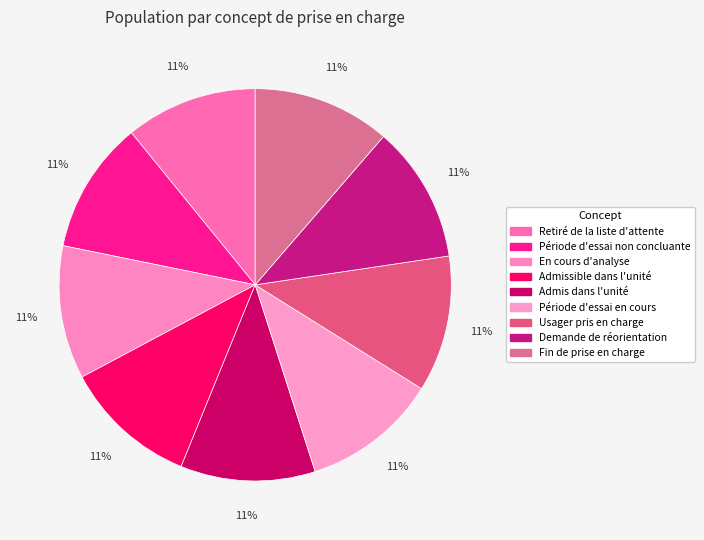

How many segments does this pie chart have?

9